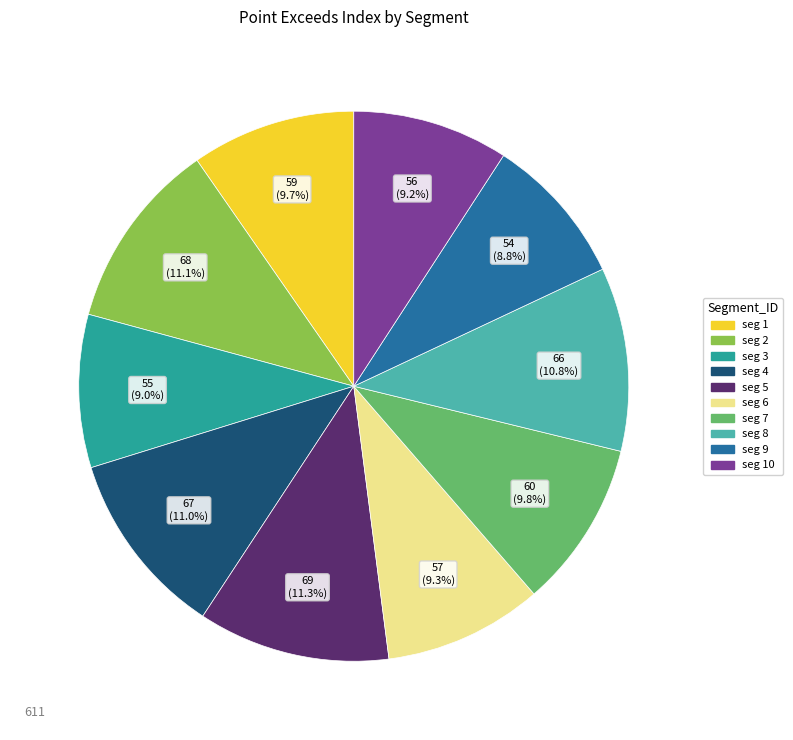

What is the ratio of the value at seg 6 to the value at seg 9?

1.1